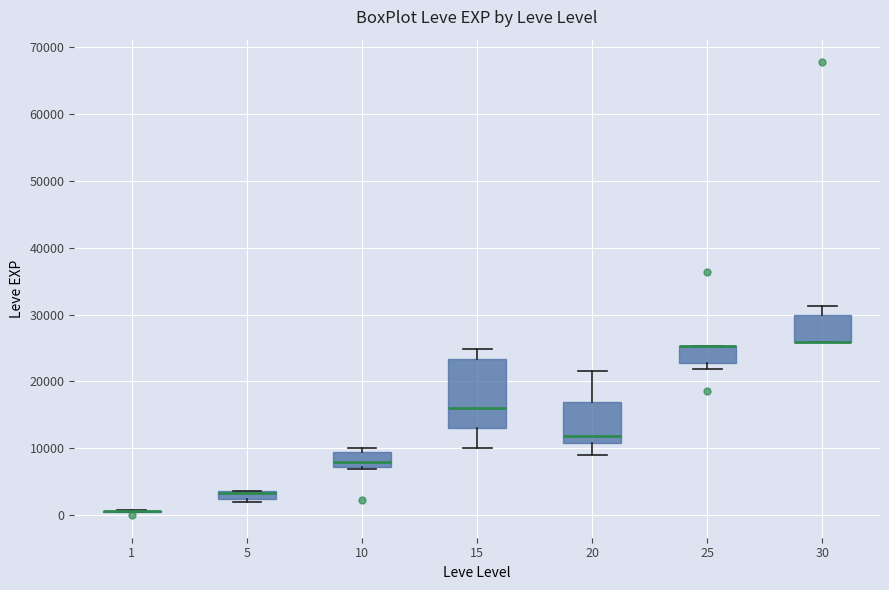

Where is the upper edge of the box at x = 5 on the y-axis? The values are not printed on the chart, so give them approximately, as read against the axis.

4000